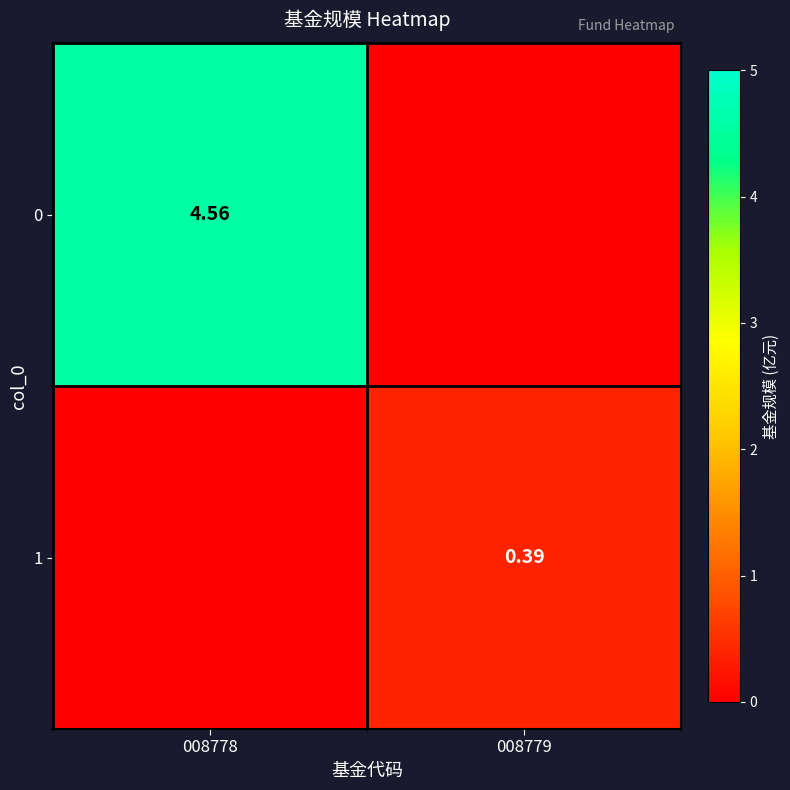

Rank the series at 008779 from lowest to highest value.

0, 1